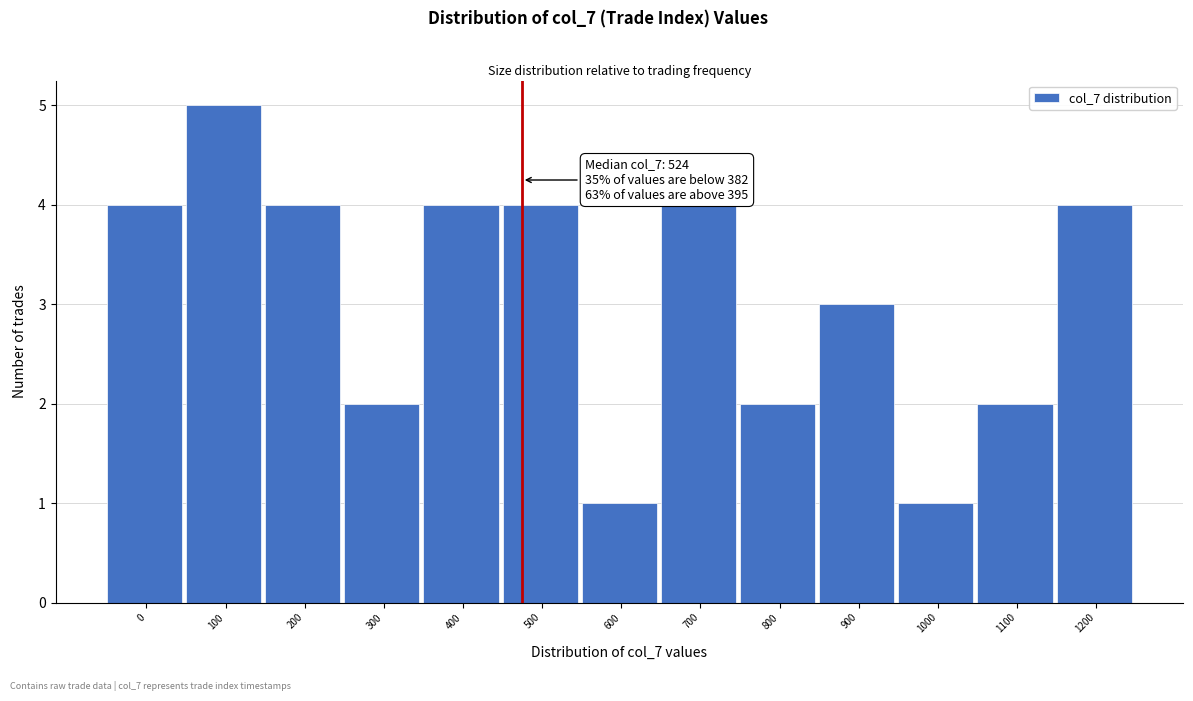

Reading left to right, transcribe all the data shown in this chart.

4	5	4	2	4	4	1	4	2	3	1	2	4